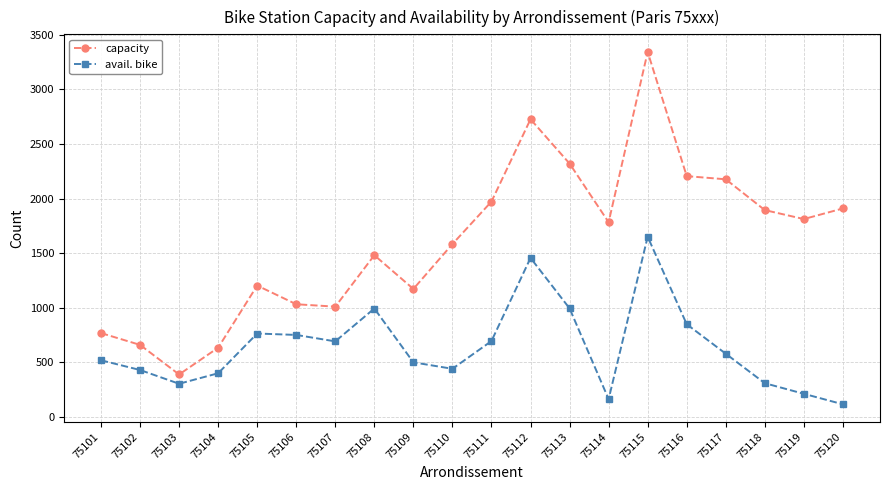

What is the value of the capacity point at the 6th from the left?

1032